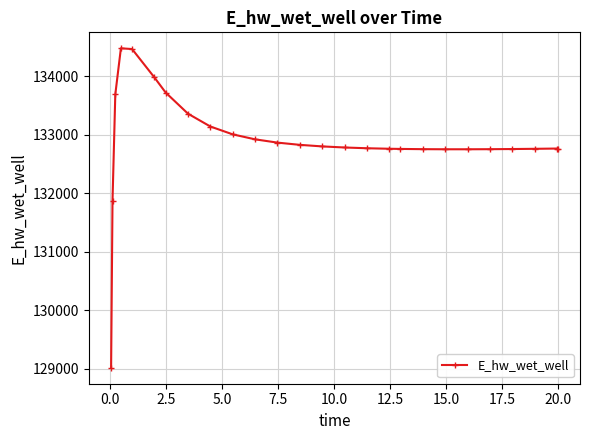

What is the value of the 9th point from the left?

133142.5